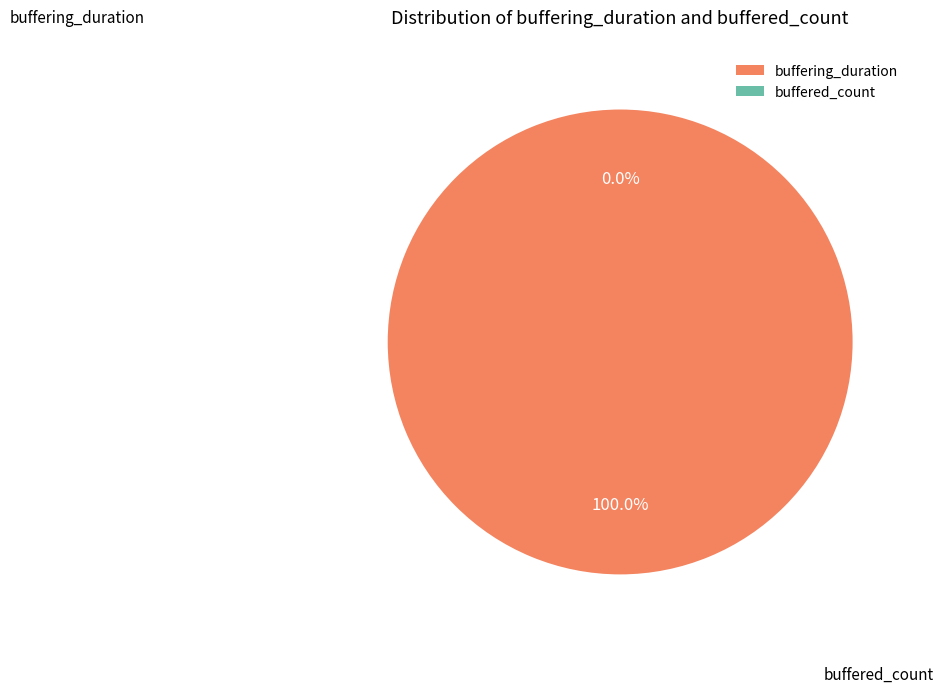

Which slice is the largest?

buffering_duration